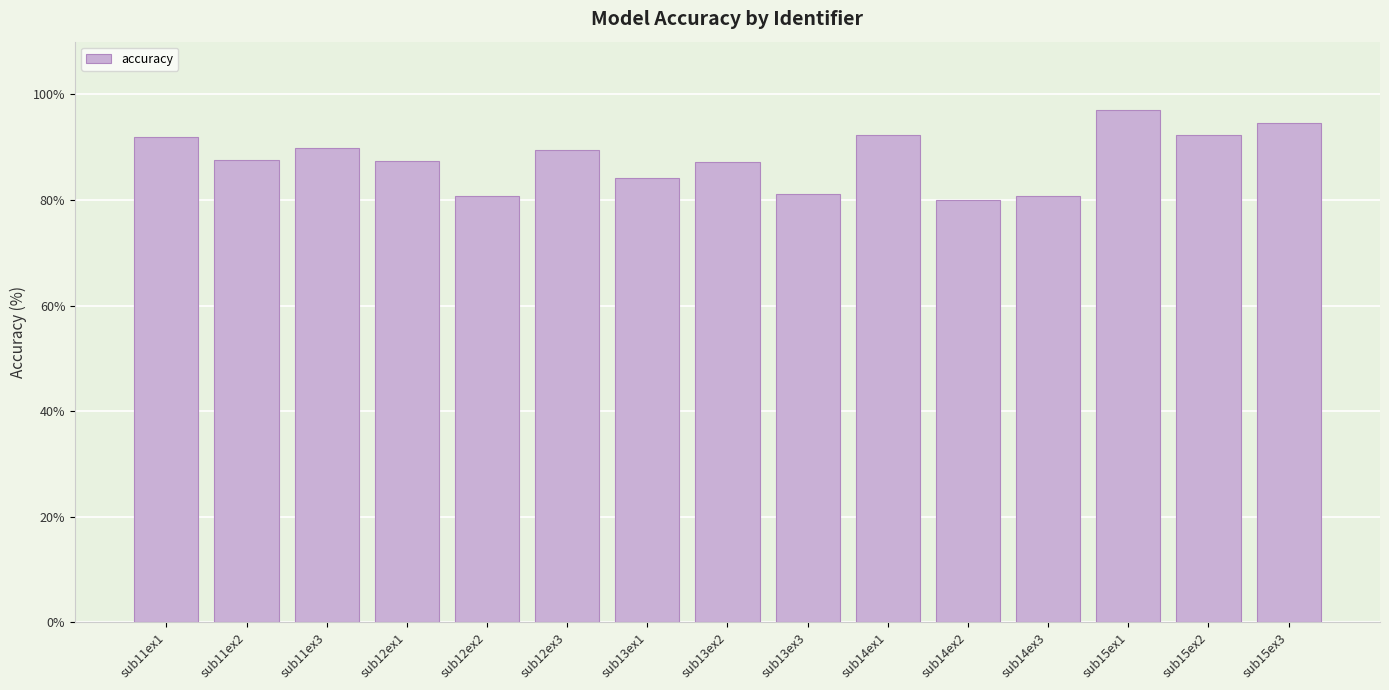

What is the ratio of the value at sub14ex2 to the value at sub14ex3?

1.0